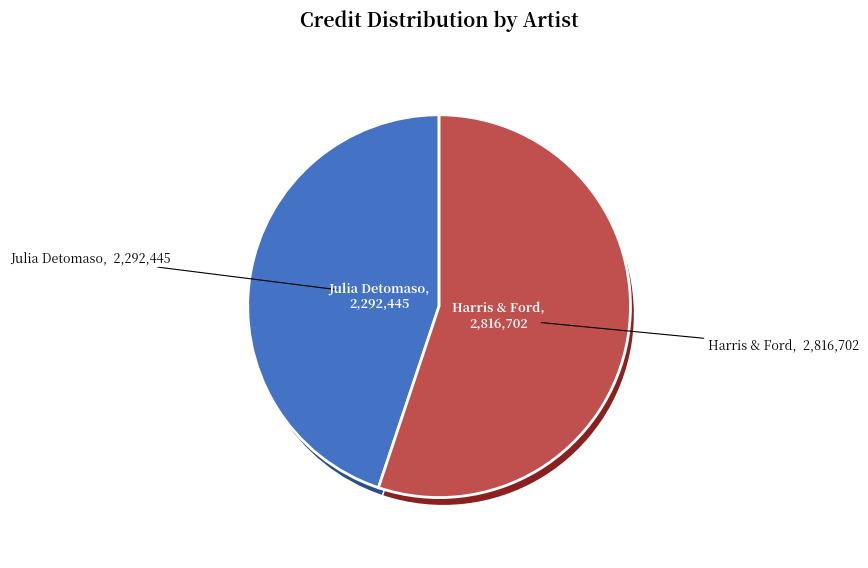

Count the number of slices in the pie.

2